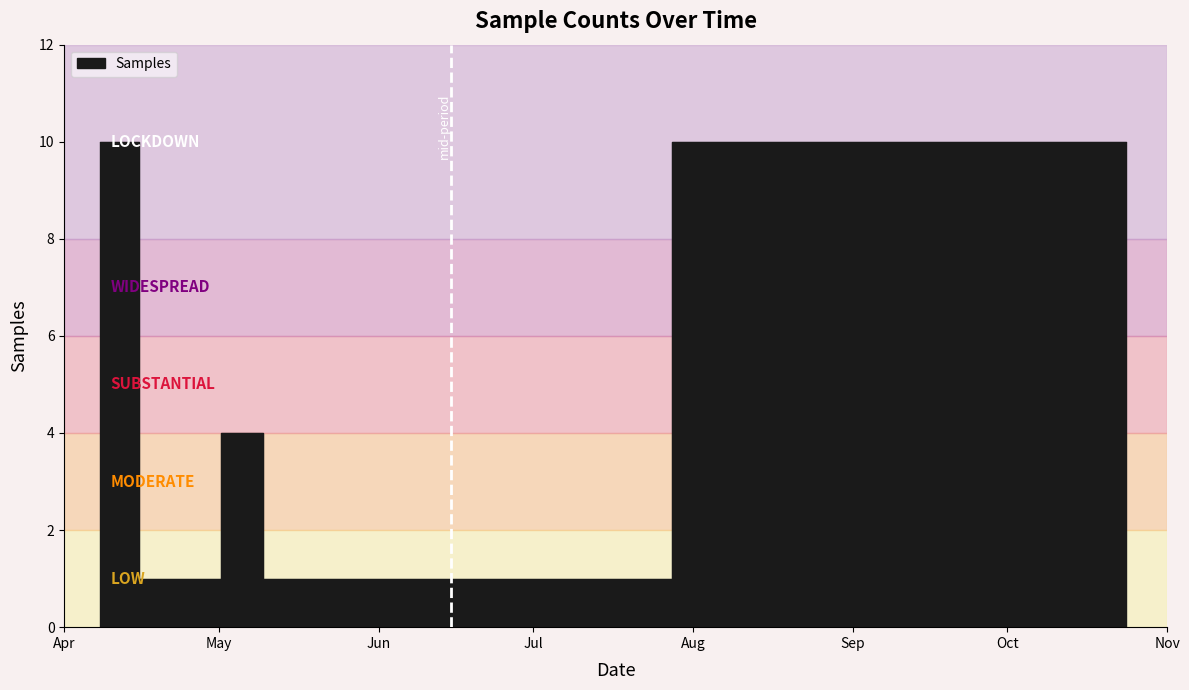

What value does the data have at 2024-04-08?

10